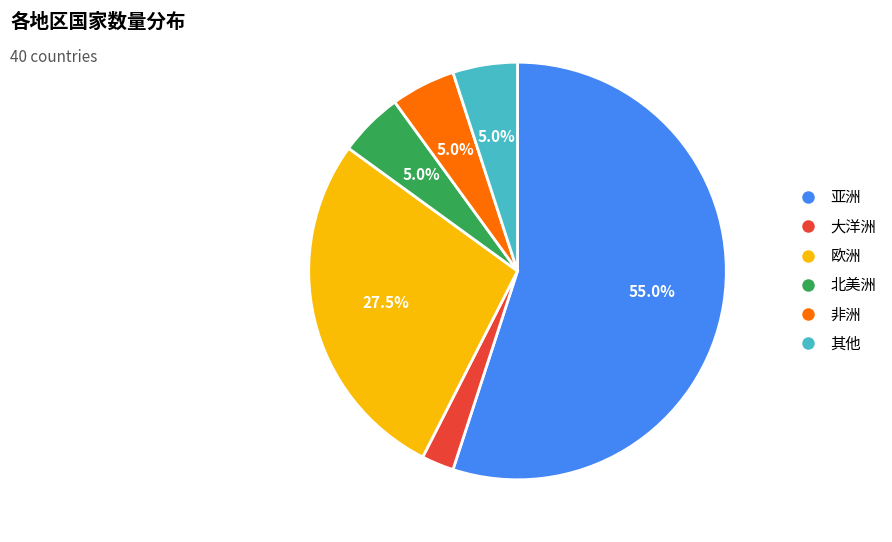

Which category accounts for the majority?

亚洲